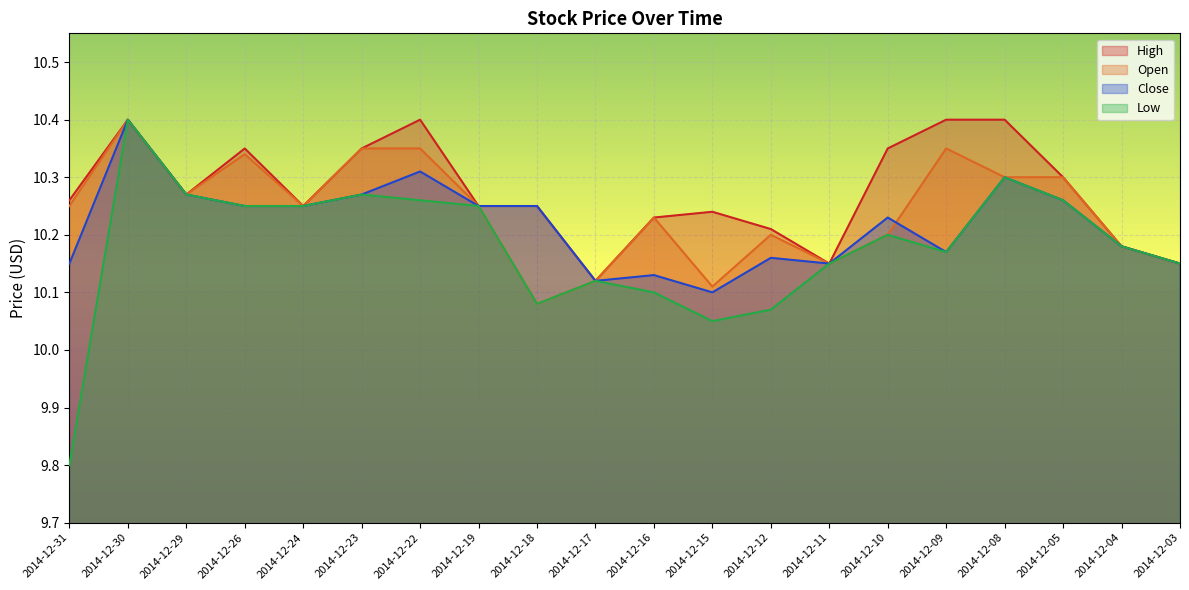

How many interior local peaks does the High series have?

4